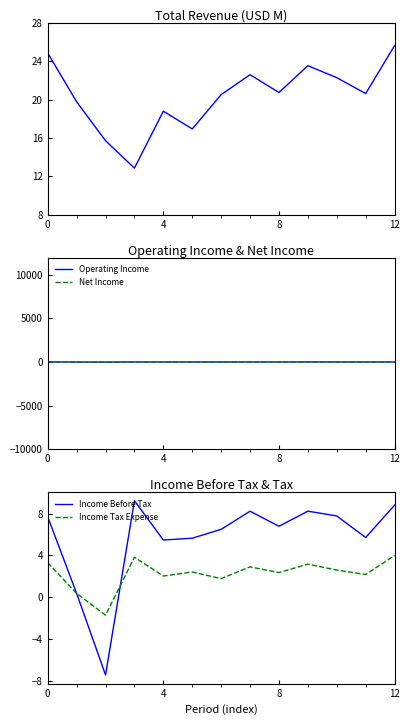

Reading left to right, list all the values displayed in this chart.

Total Revenue: 24.9	19.8	15.7	12.9	18.8	16.9	20.5	22.6	20.7	23.5	22.3	20.6	25.6
Operating Income: 7.9	0.7	-7.0	9.8	6.1	6.5	7.2	8.8	7.3	8.8	8.3	6.1	9.8
Net Income: 4.3	-2.4	-5.7	-0.7	3.2	2.7	2.0	-1.2	3.8	4.5	4.9	3.1	3.9
Income Before Tax: 7.7	0.4	-7.5	9.2	5.5	5.7	6.5	8.2	6.8	8.2	7.8	5.7	8.8
Income Tax Expense: 3.3	0.4	-1.7	3.8	2.0	2.4	1.8	2.9	2.4	3.2	2.6	2.2	4.0